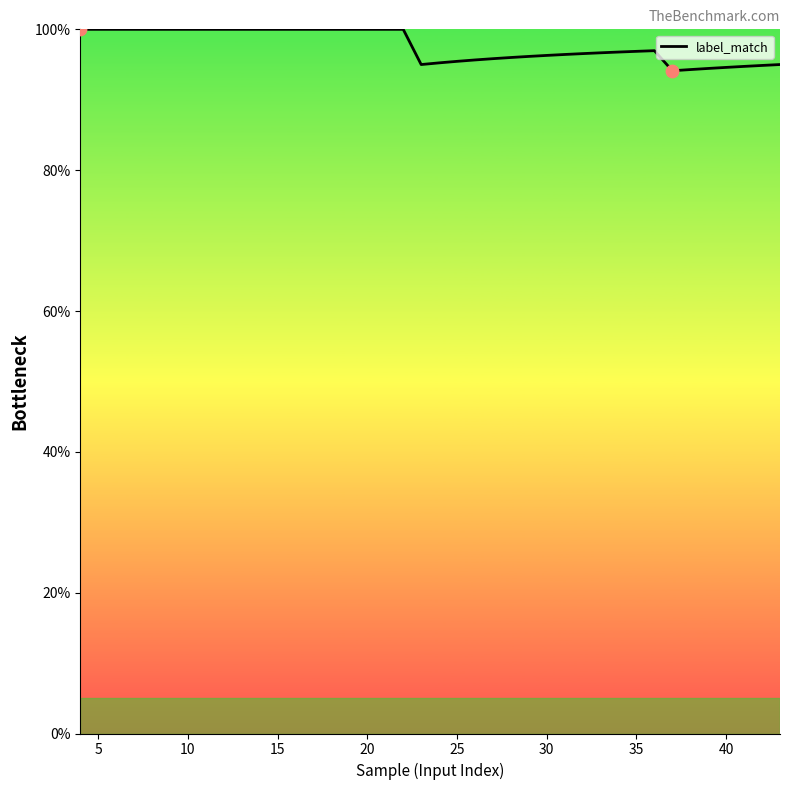

What is the maximum value shown in the chart?

100.0